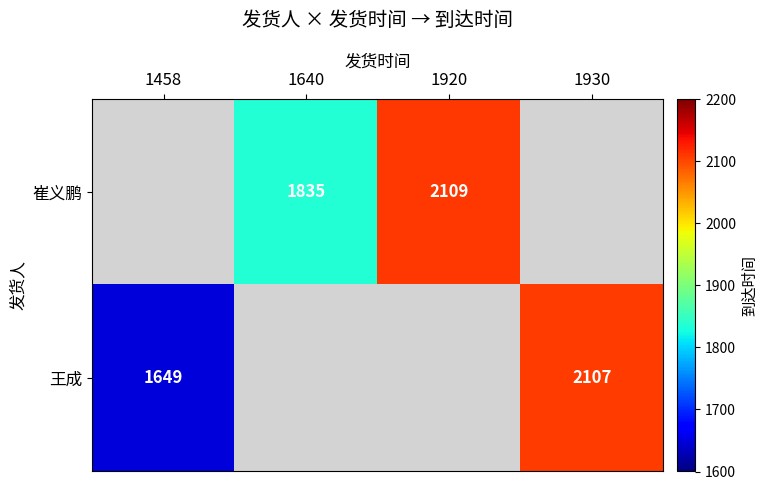

Is it true that 王成 equals 1115 at 1930?

False